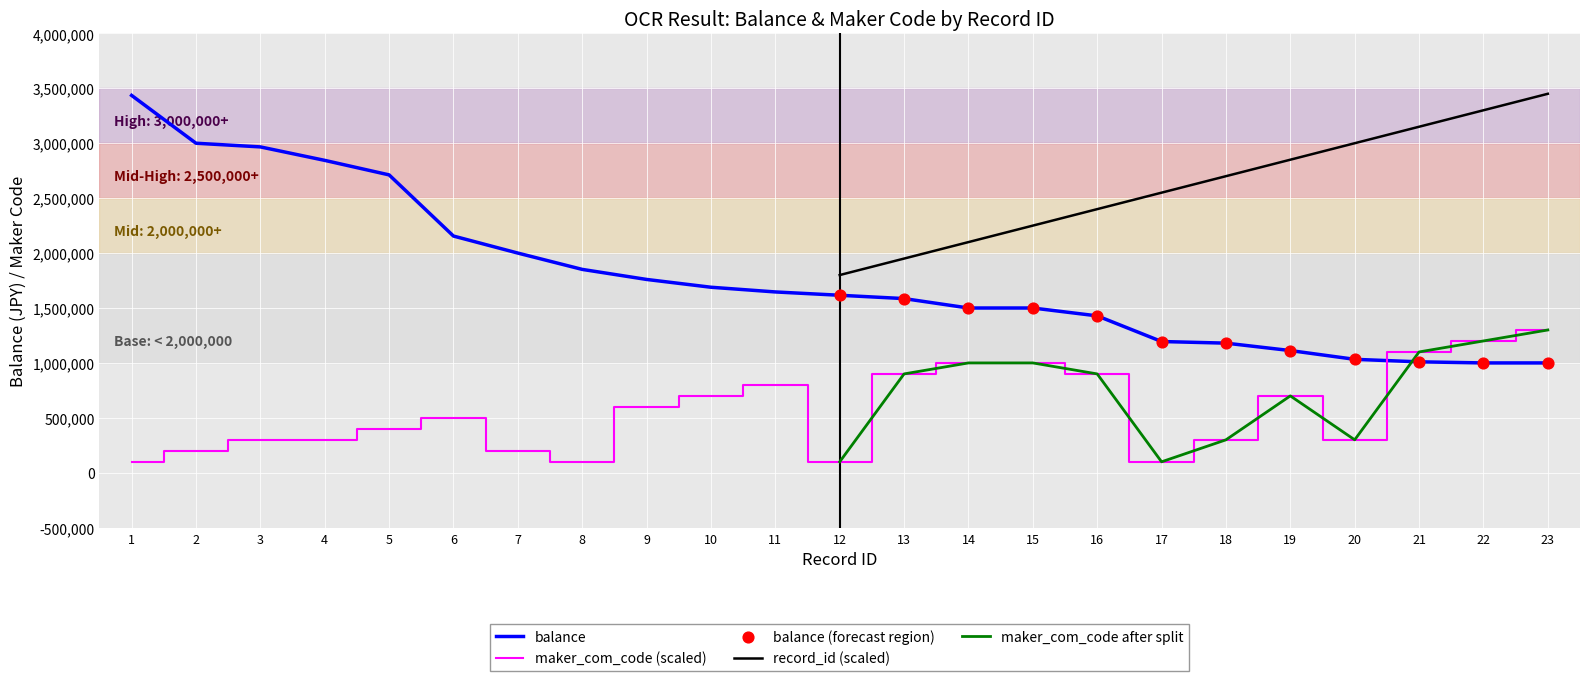

Which series has the largest total across all categories?

balance